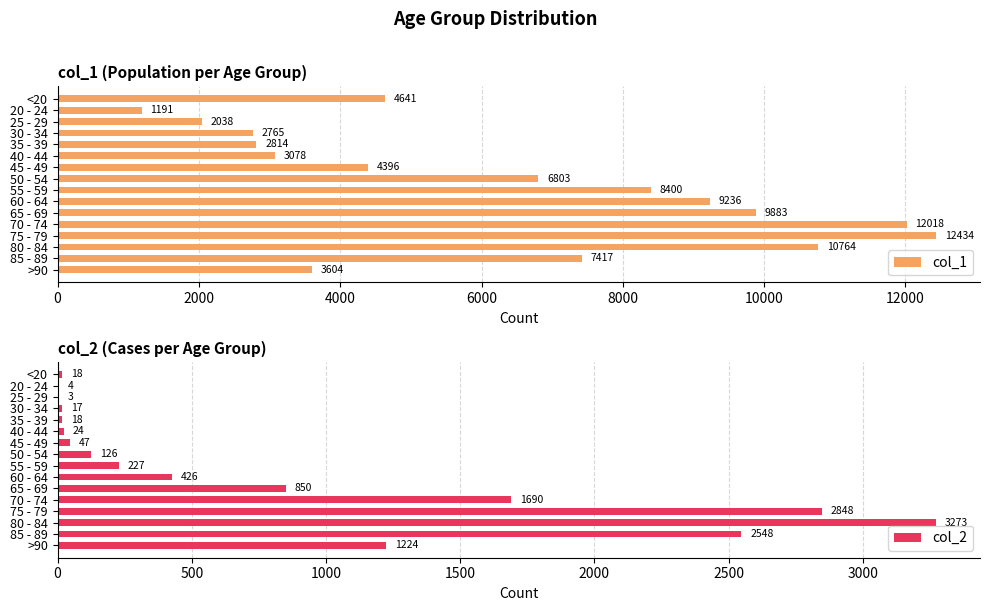

Read the col_1 value at 70 - 74.

12018